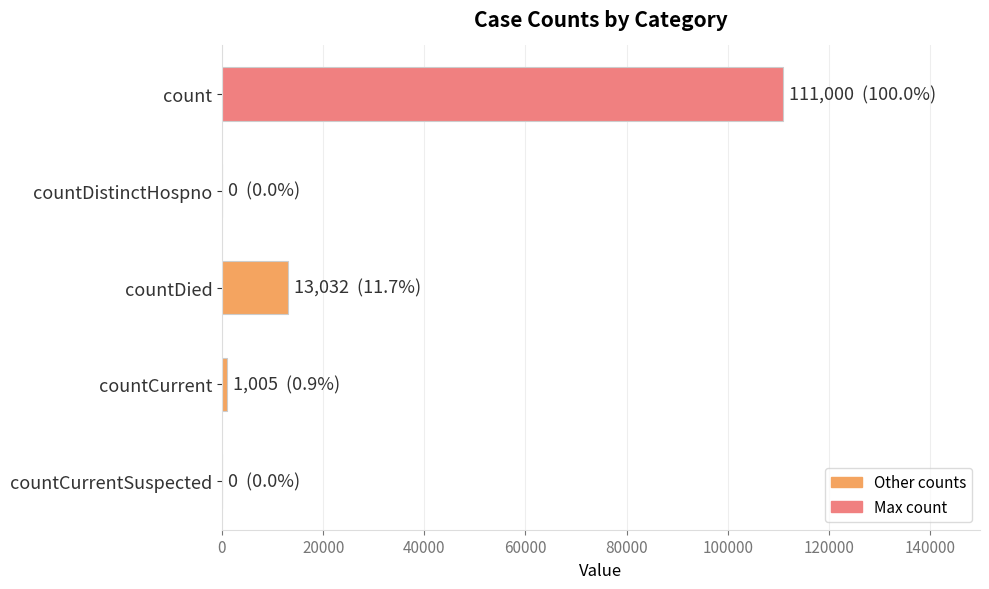

What is the sum of all values?

125037